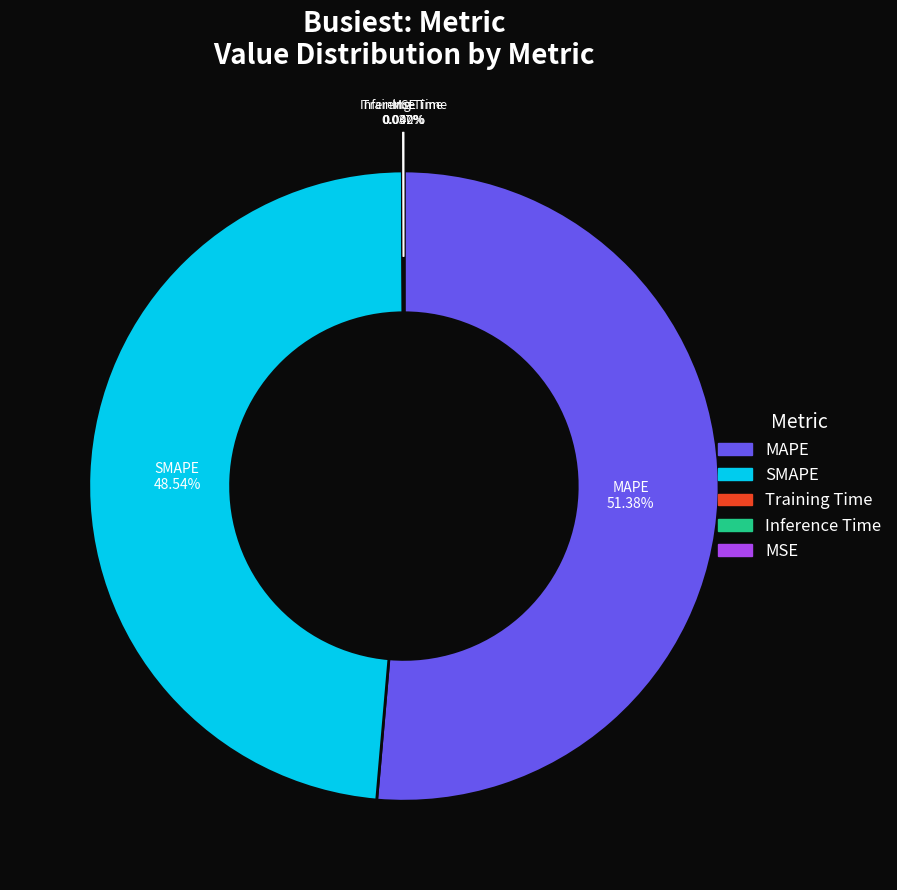

Which slice is the largest?

MAPE